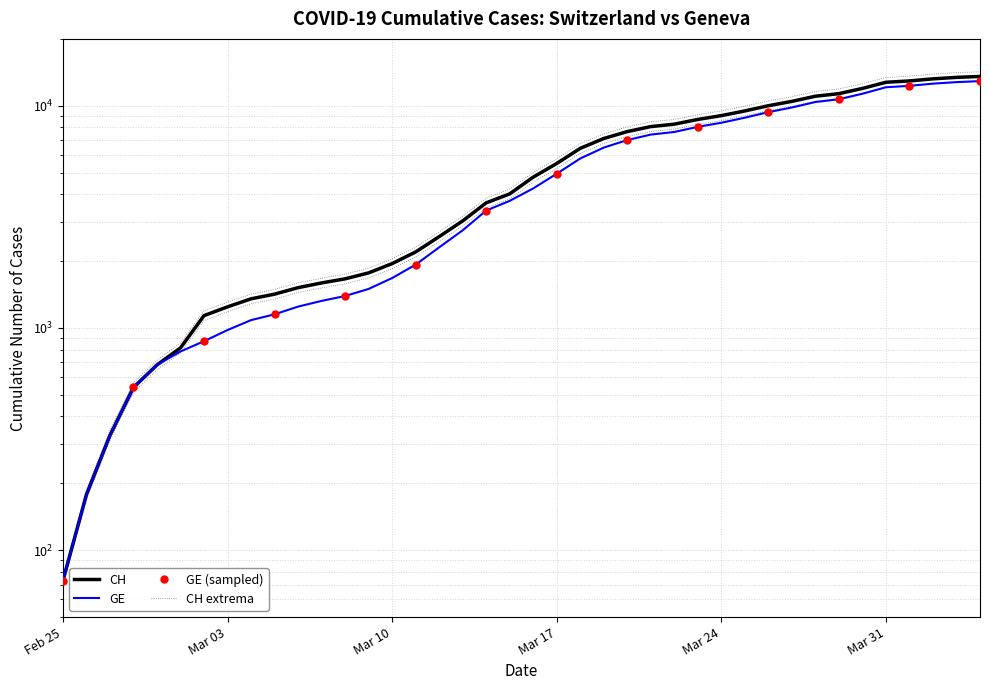

What is the sum of all GE values?

210992.0